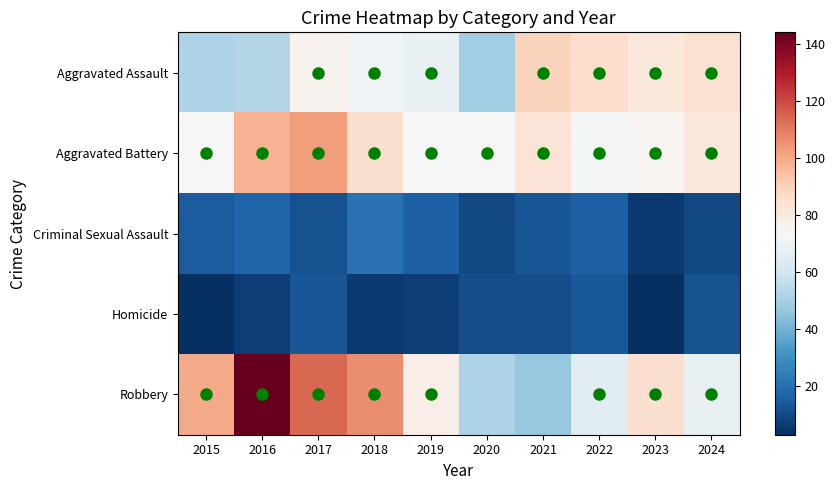

Which category has the lowest value across all series?

2015